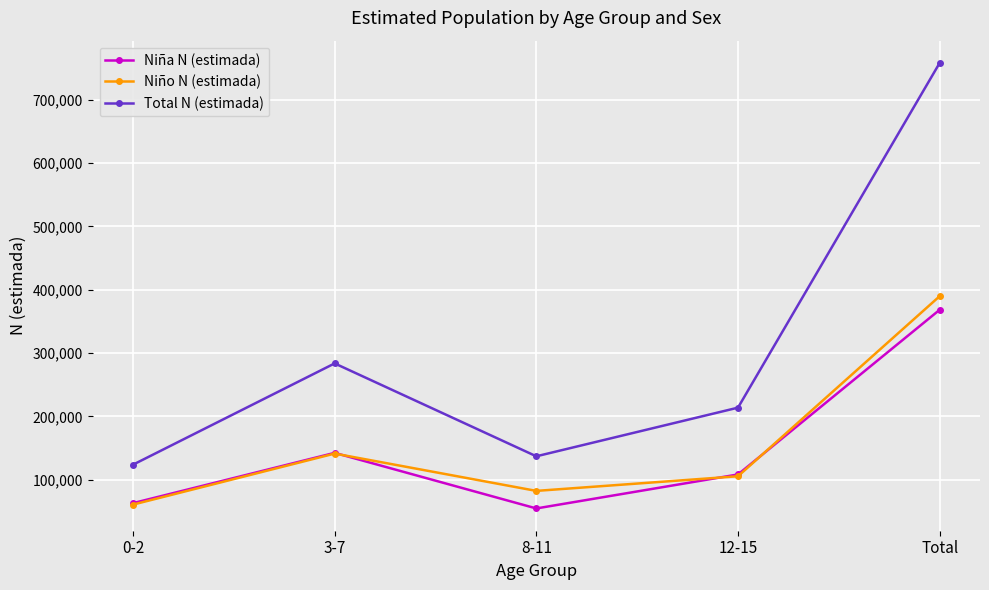

At which category is the sum across all series the highest?

Total